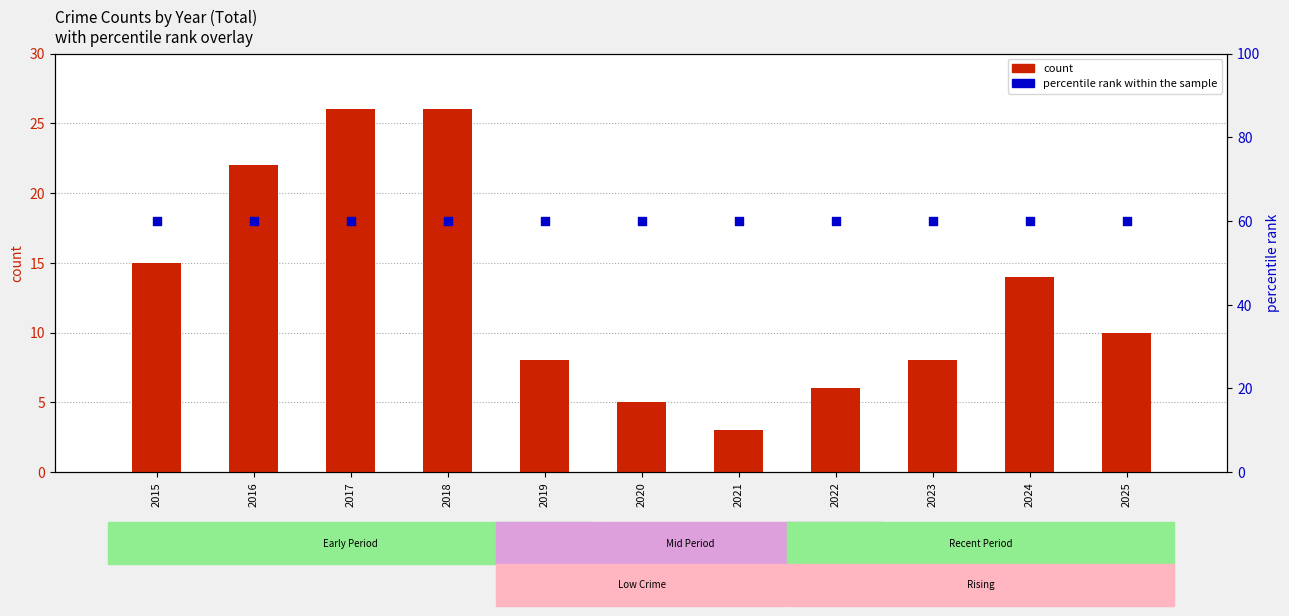

Which series has the largest total across all categories?

percentile rank within the sample